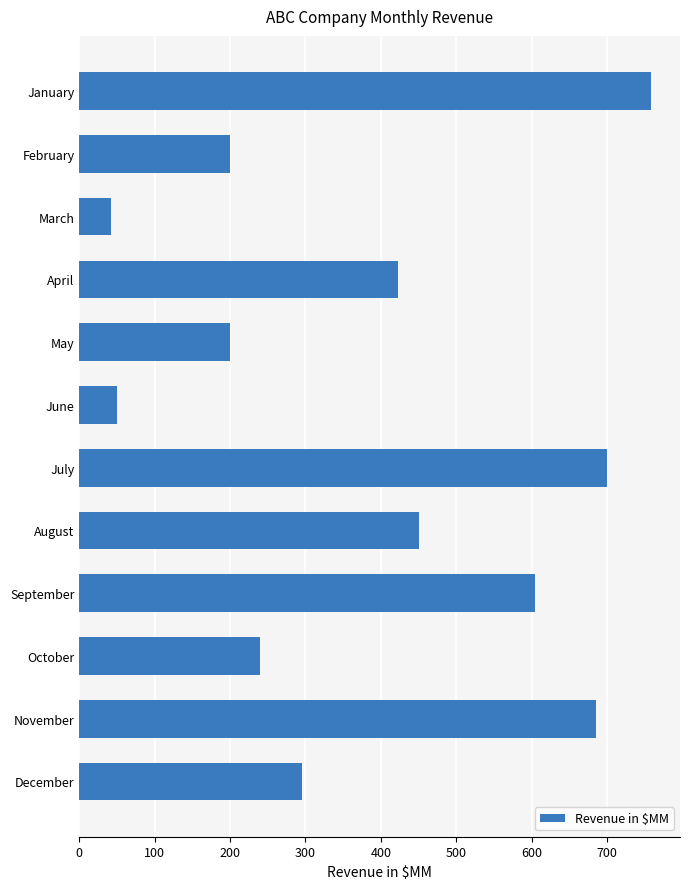

What is the value of the 2nd bar from the top?

200